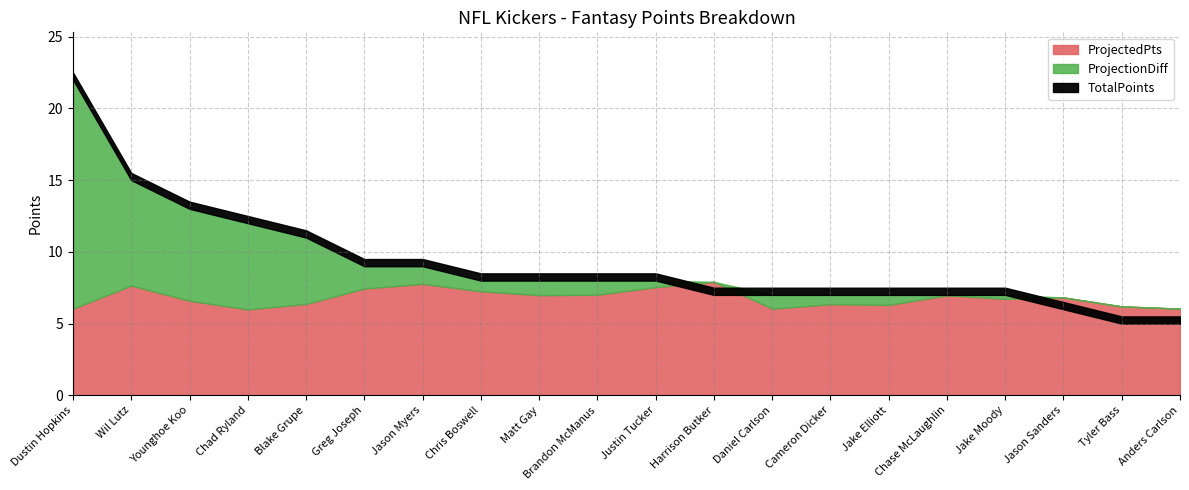

Rank the categories by TotalPoints value from highest to lowest.

Dustin Hopkins, Wil Lutz, Younghoe Koo, Chad Ryland, Blake Grupe, Greg Joseph, Jason Myers, Chris Boswell, Matt Gay, Brandon McManus, Justin Tucker, Harrison Butker, Daniel Carlson, Cameron Dicker, Jake Elliott, Chase McLaughlin, Jake Moody, Jason Sanders, Tyler Bass, Anders Carlson